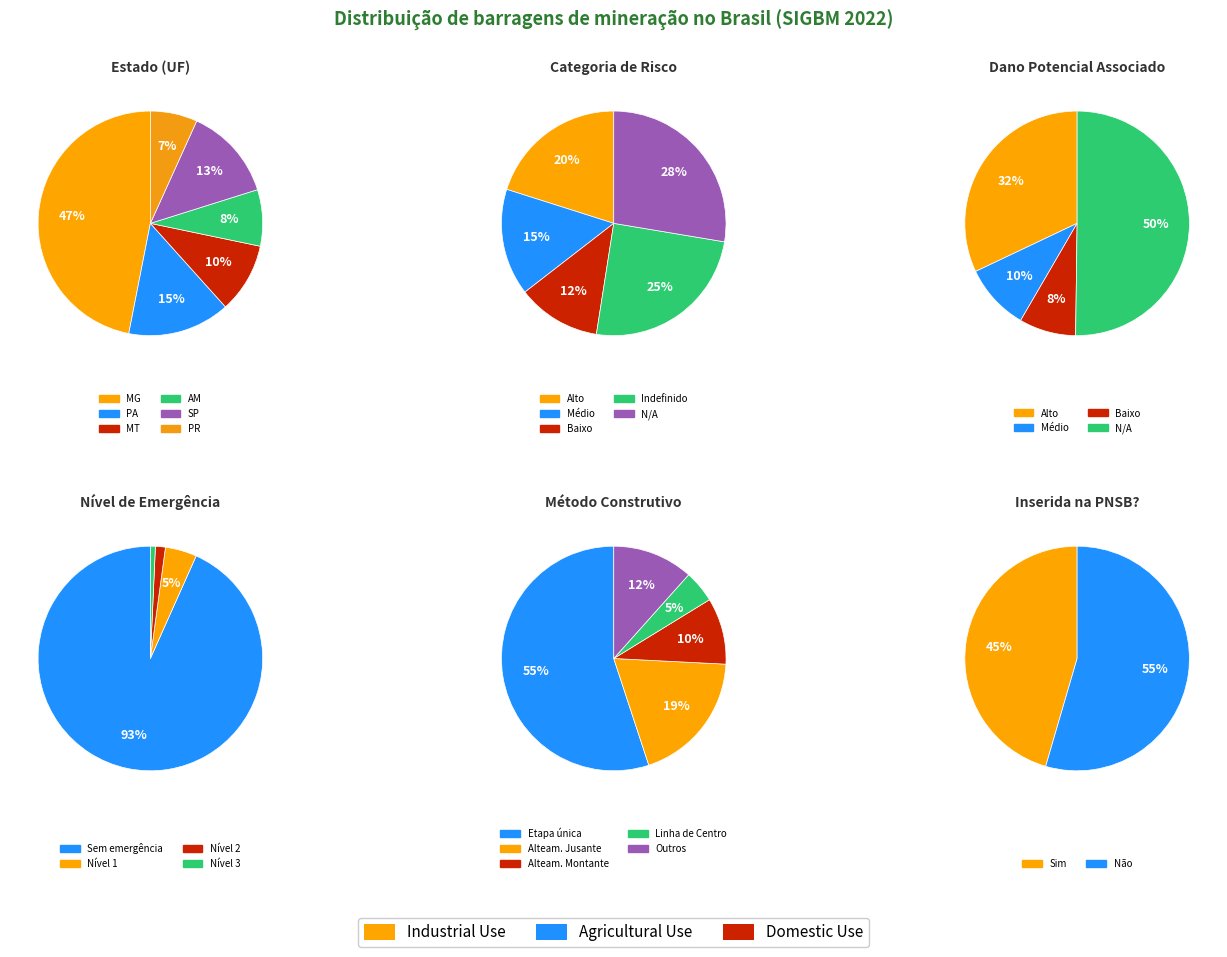

How many segments does this pie chart have?

6